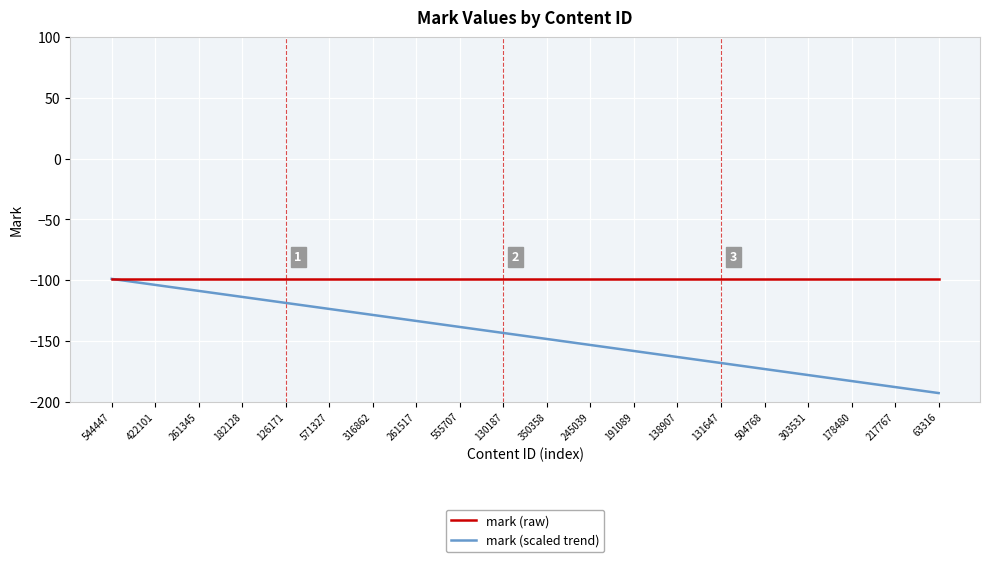

What is the maximum value for mark (raw)?

-99.0